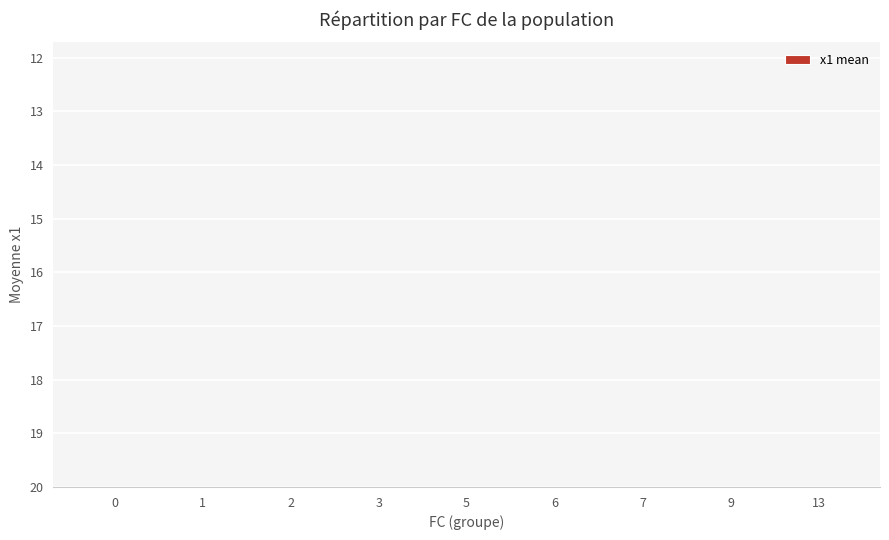

The chart shows a value of 6.4 at 1. True or false?

True